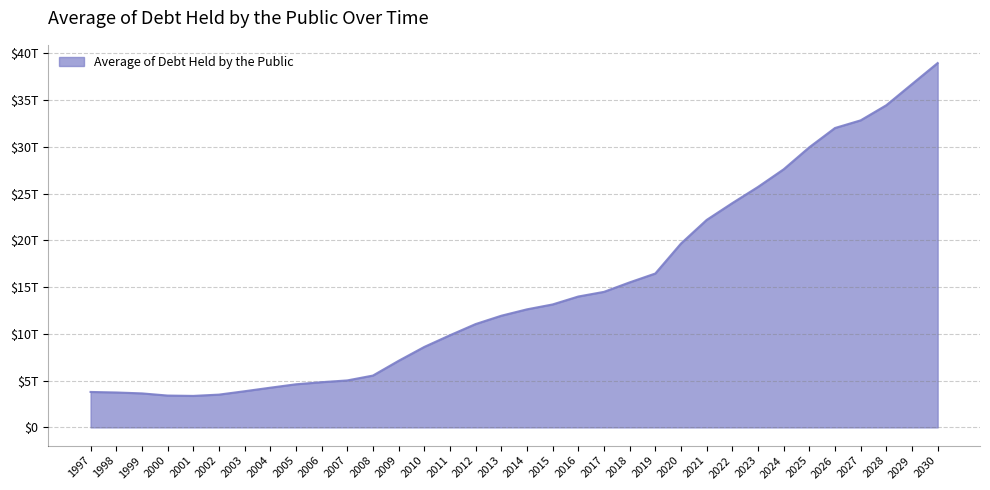

Reading left to right, transcribe all the data shown in this chart.

1997=3789670000000	1998=3733860000000	1999=3636100000000	2000=3405300000000	2001=3367695000000	2002=3505112500000	2003=3866725454545	2004=4245097500000	2005=4610104712042	2006=4834473665339	2007=5022812709163	2008=5542954126984	2009=7119258849206	2010=8604212896825	2011=9852527011952	2012=11048906772908	2013=11939464541833	2014=12623112749004	2015=13146755952381	2016=13994017928287	2017=14491472908367	2018=15504991633466	2019=16453614000000	2020=19657212648221	2021=22181703968254	2022=23981331200000	2023=25709561929164	2024=27595898915129	2025=29951063060769	2026=32011471597359	2027=32830508722596	2028=34447429101315	2029=36706541967116	2030=38956844783610